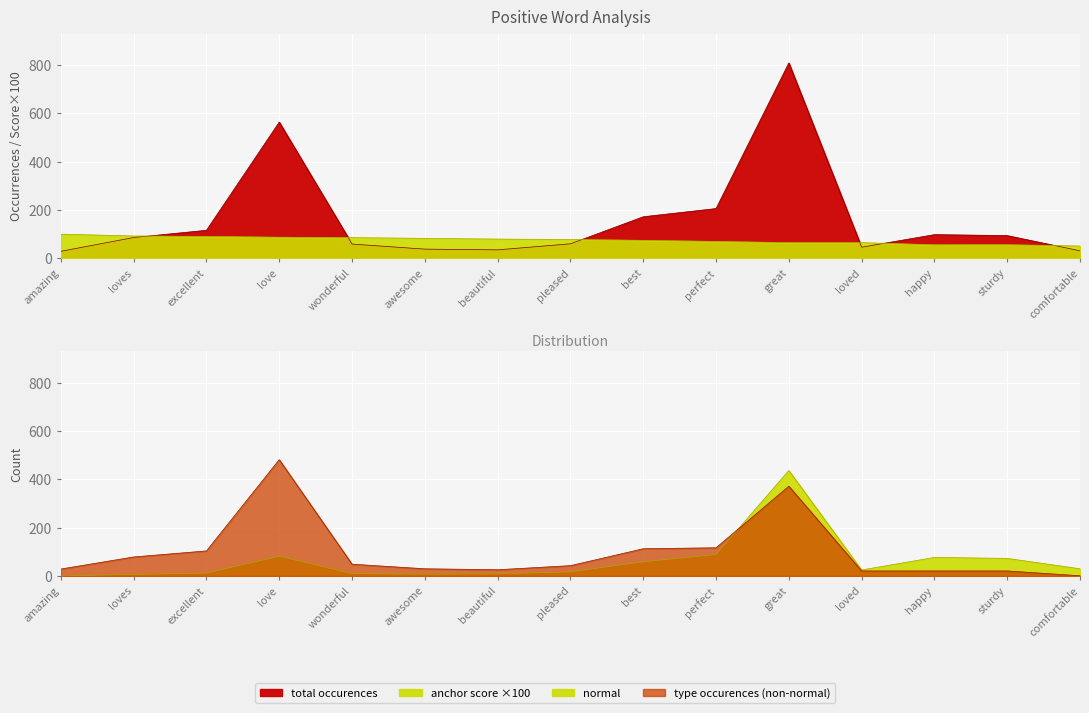

What is the difference between the second highest and second lowest values in the normal series?

82.0